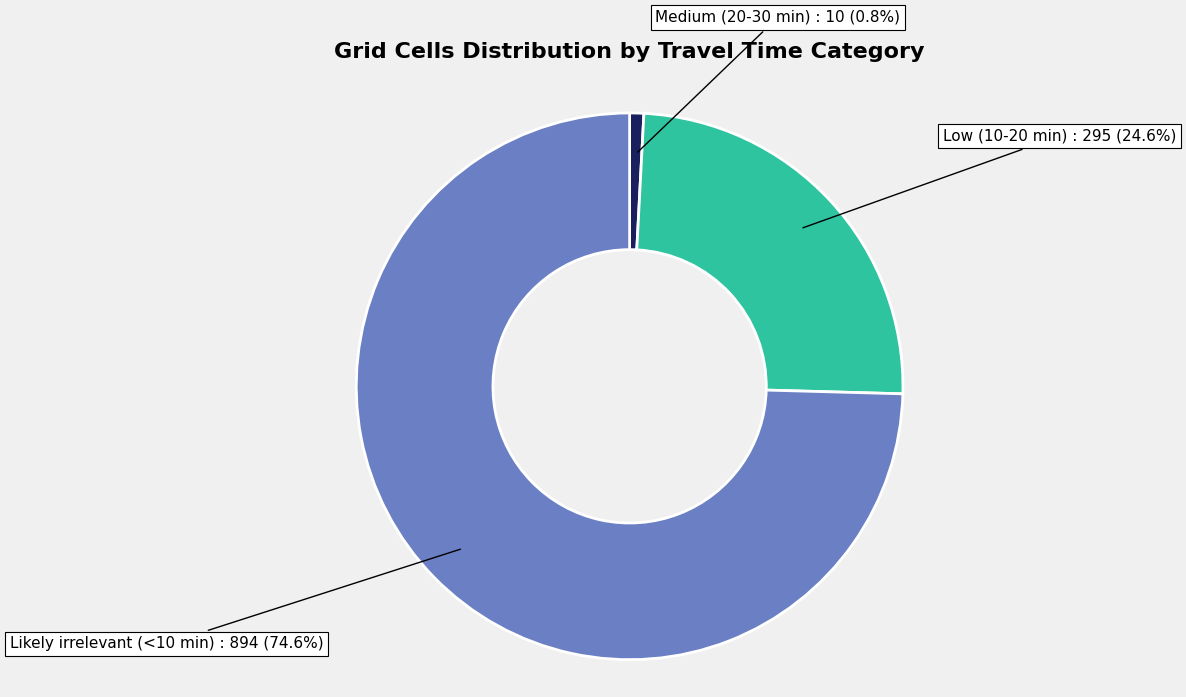

What percentage do Medium (20-30 min) and Likely irrelevant (<10 min) together represent?

75.4%